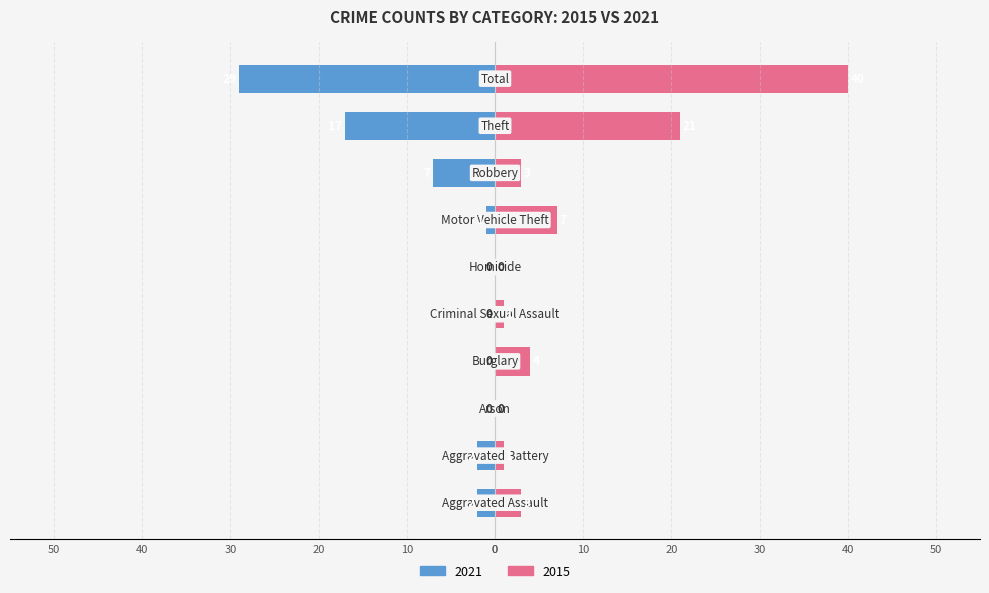

True or false: 2015 has a value of -20 at Arson.

False